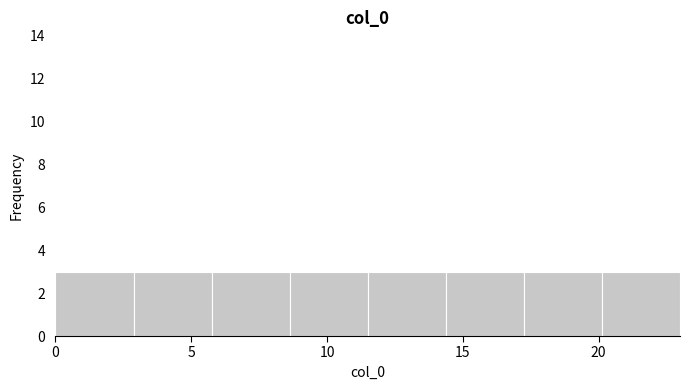

Reading left to right, list every bar in this chart as the range it spans on the x-axis followed by its height. Neither the bar edges nor the heights are printed on the chart, so give them approximately, as read against the axes.

0.0 to 3.0: 3
3.0 to 6.0: 3
6.0 to 8.5: 3
8.5 to 11.5: 3
11.5 to 14.5: 3
14.5 to 17.5: 3
17.5 to 20.0: 3
20.0 to 23.0: 3